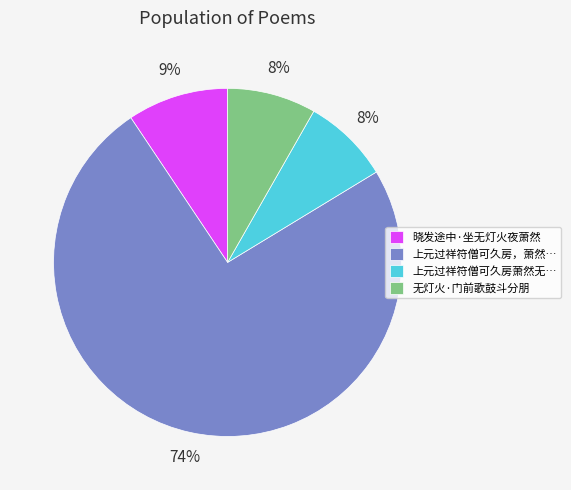

Do 晓发途中·坐无灯火夜萧然 and 上元过祥符僧可久房萧然无… together represent more than half of the pie?

No